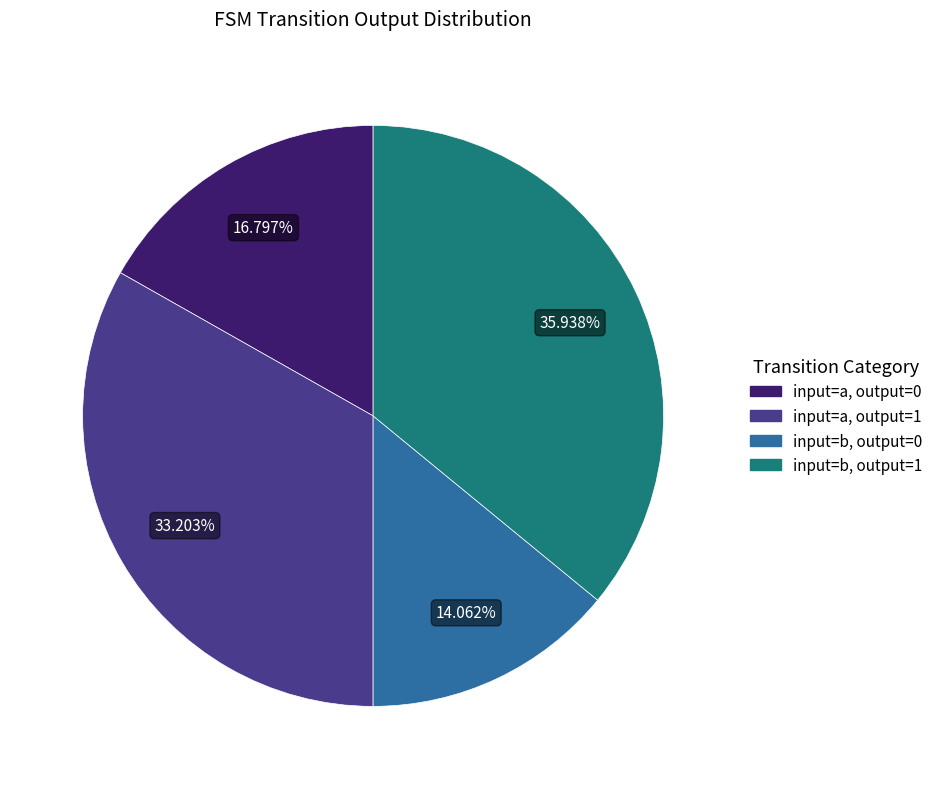

Is there any slice that represents more than half of the pie?

No